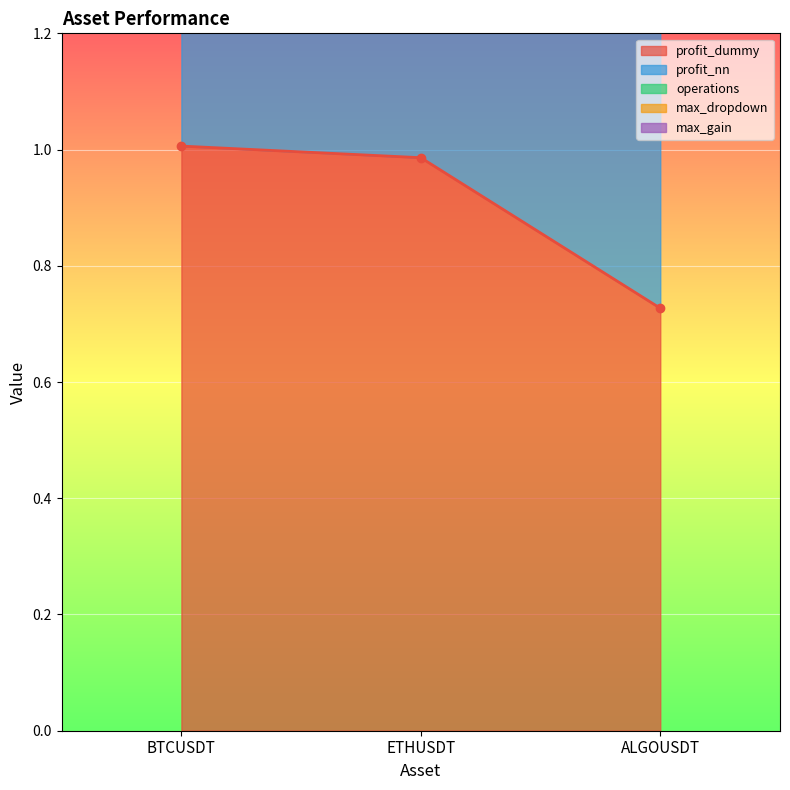

Reading left to right, list all the values displayed in this chart.

profit_dummy: 1.0	1.0	0.7
profit_nn: 1.0	1.0	1.0
operations: 0.0	0.0	0.0
max_dropdown: 0.0	0.0	0.0
max_gain: 0.0	0.0	0.0